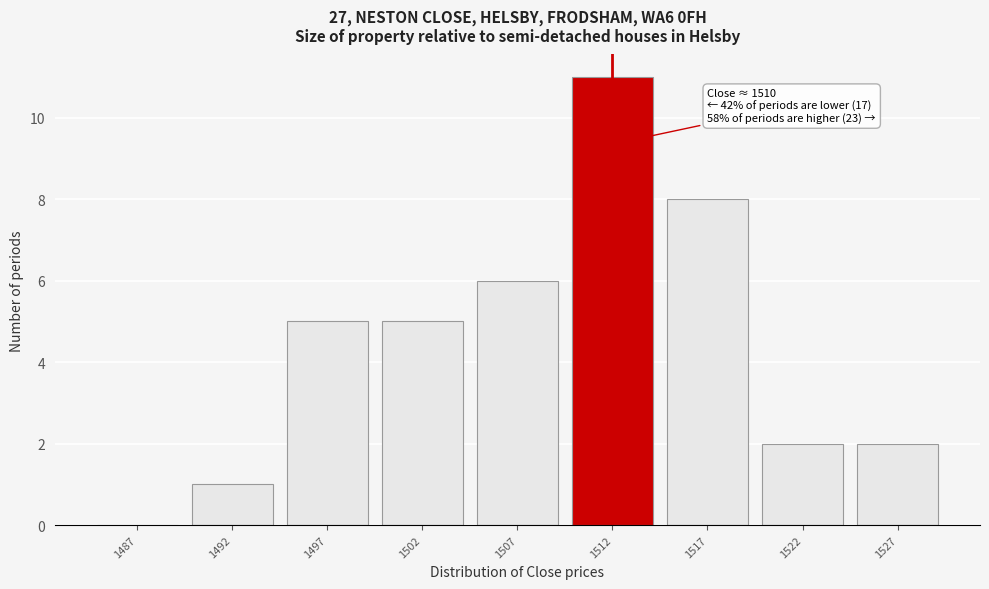

Reading right to left, transcribe all the data shown in this chart.

1527=2	1522=2	1517=8	1512=11	1507=6	1502=5	1497=5	1492=1	1487=0